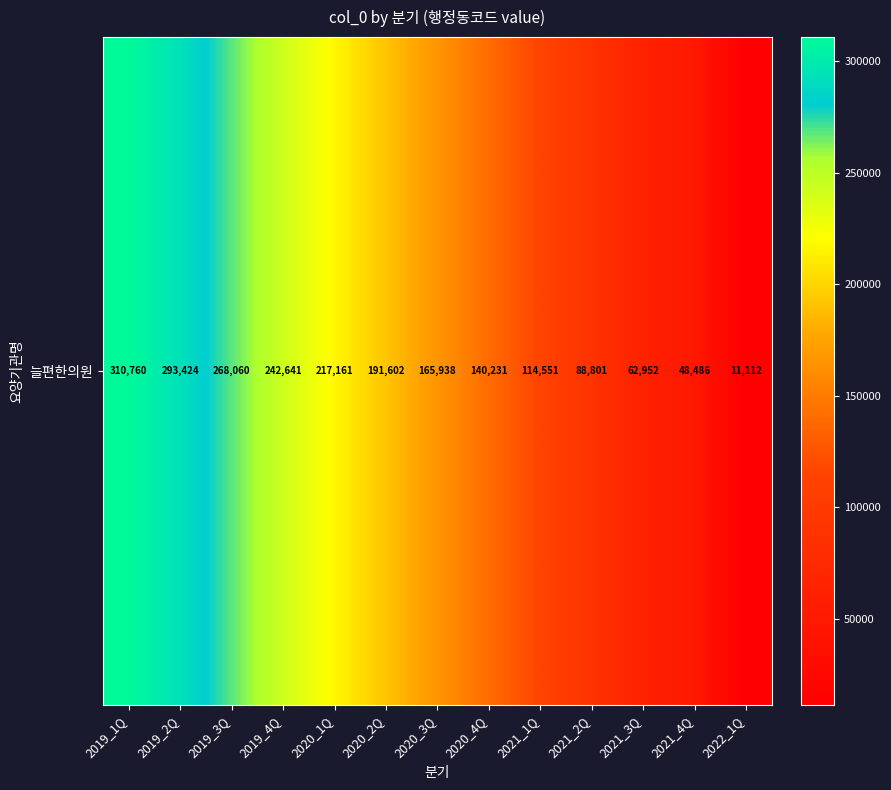

Where does the data first go above 165938?

2019_1Q